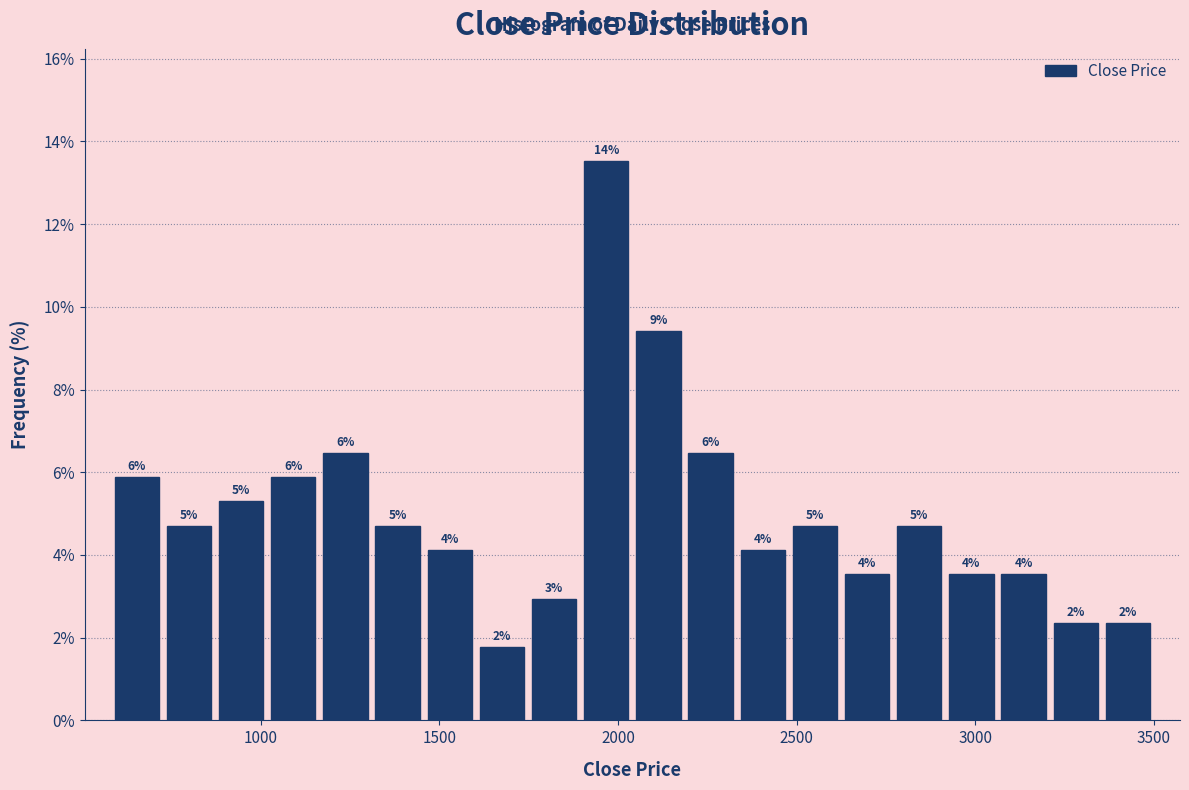

Read against the x-axis, roughly where is the centre of the tallest bar?

1950